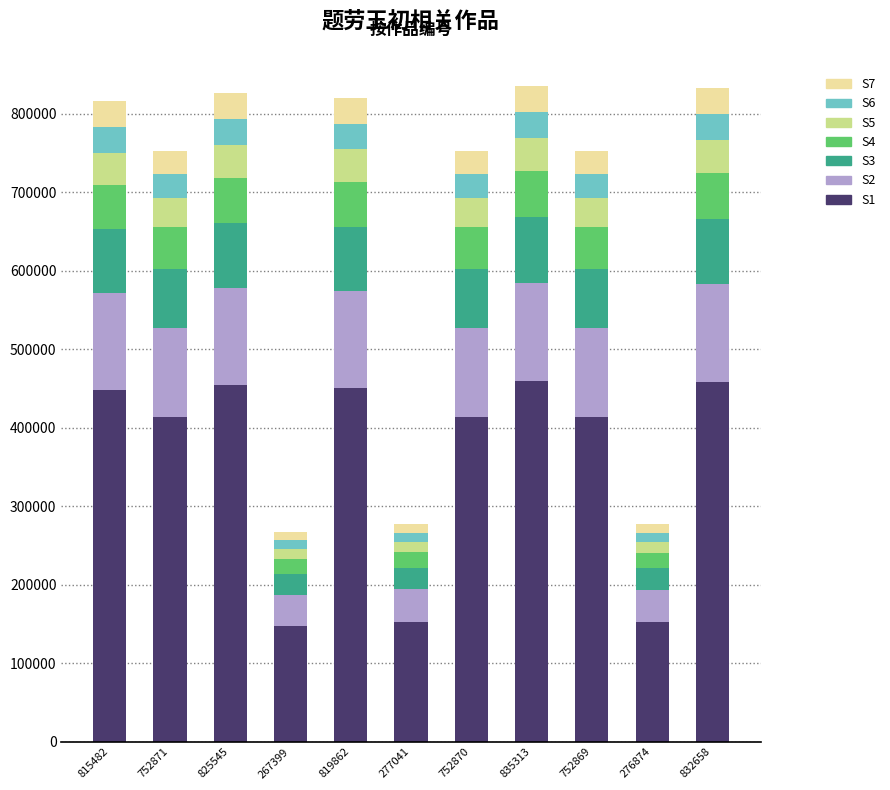

What is the minimum value for S1?

147069.5